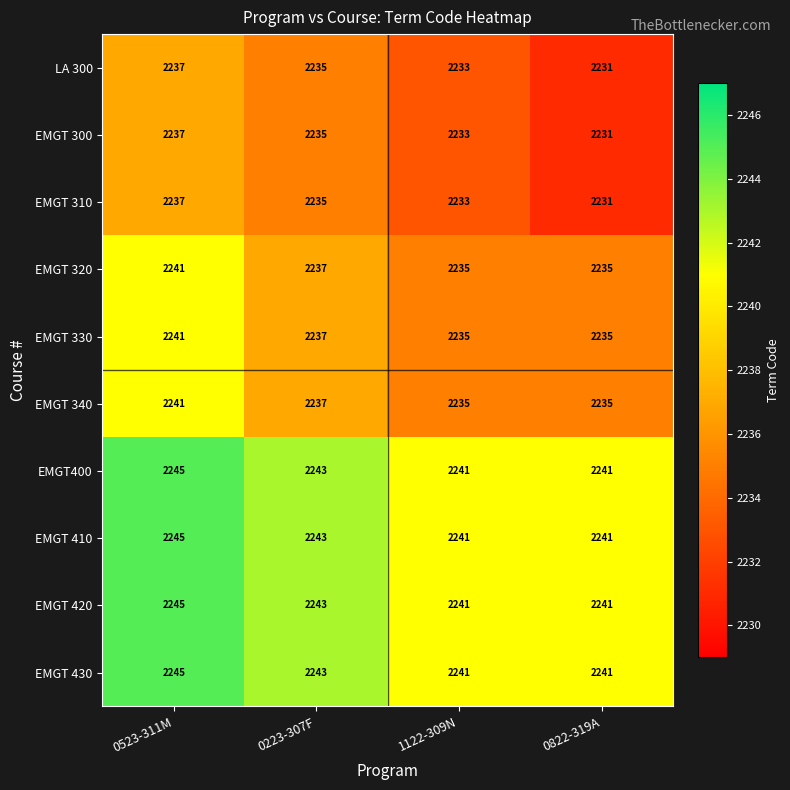

What is the difference between the highest and lowest values at 0822-319A?

10